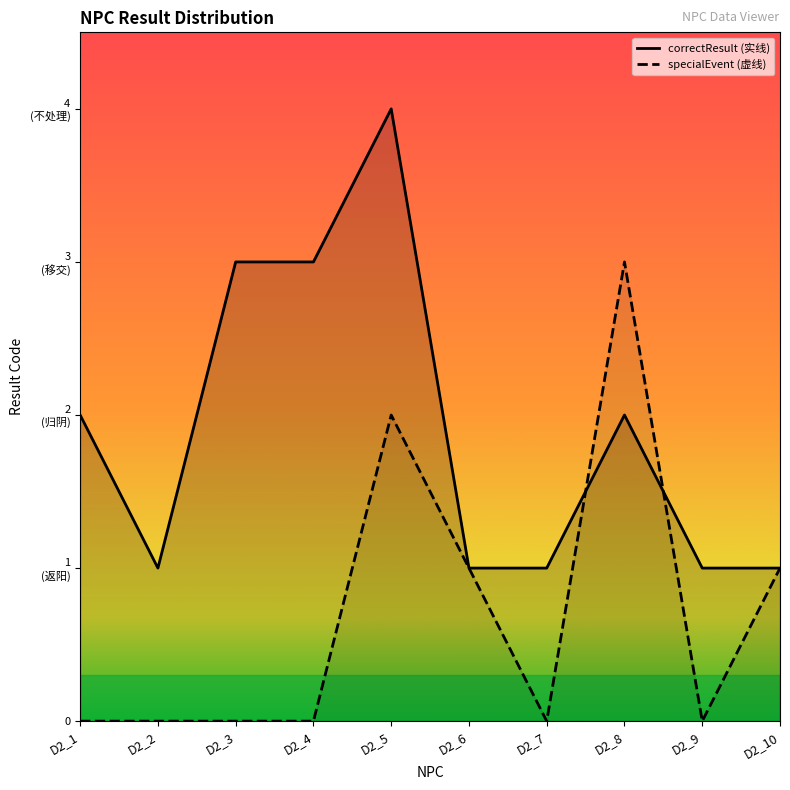

What value does the data have at D2_1?

2